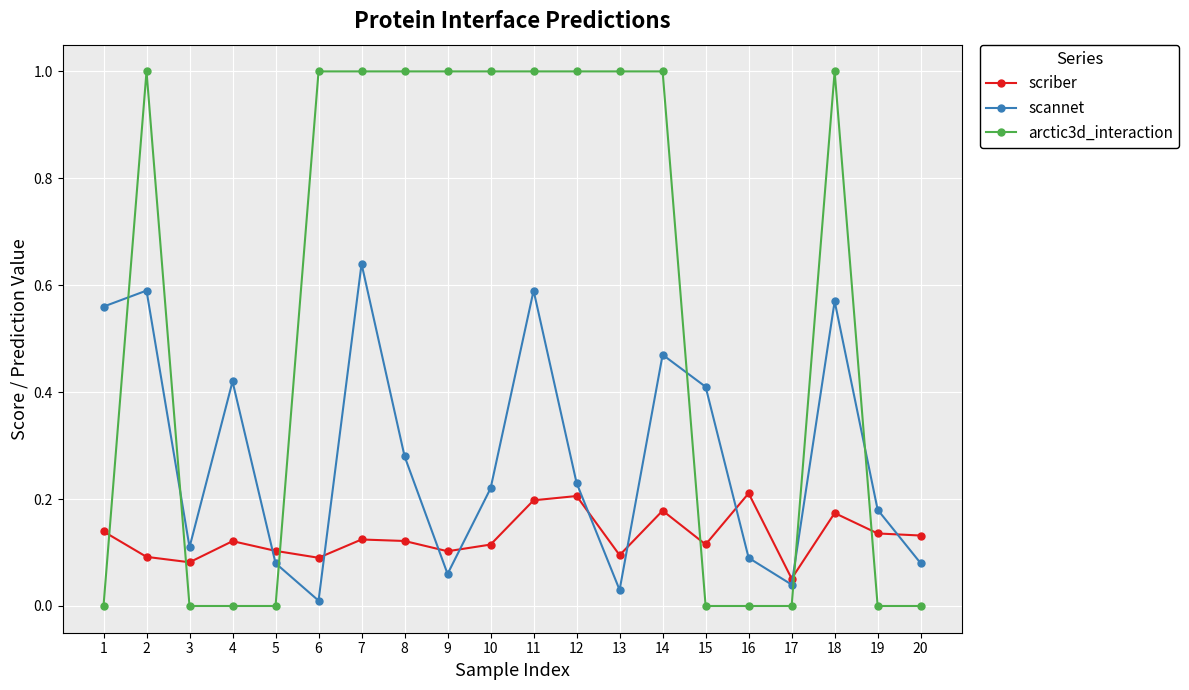

After their last crossing, which series has the higher values: scannet or scriber?

scriber